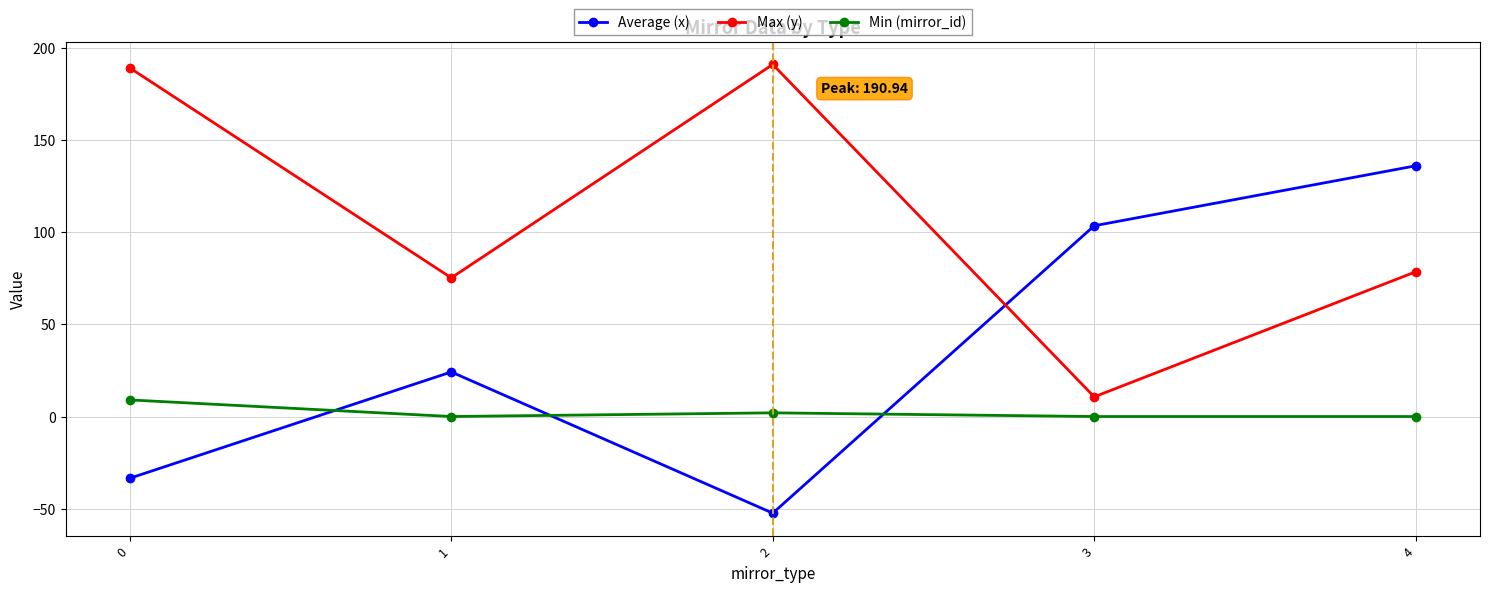

Is the value of Min (mirror_id) at 2 greater than the value of Average (x) at 1?

No